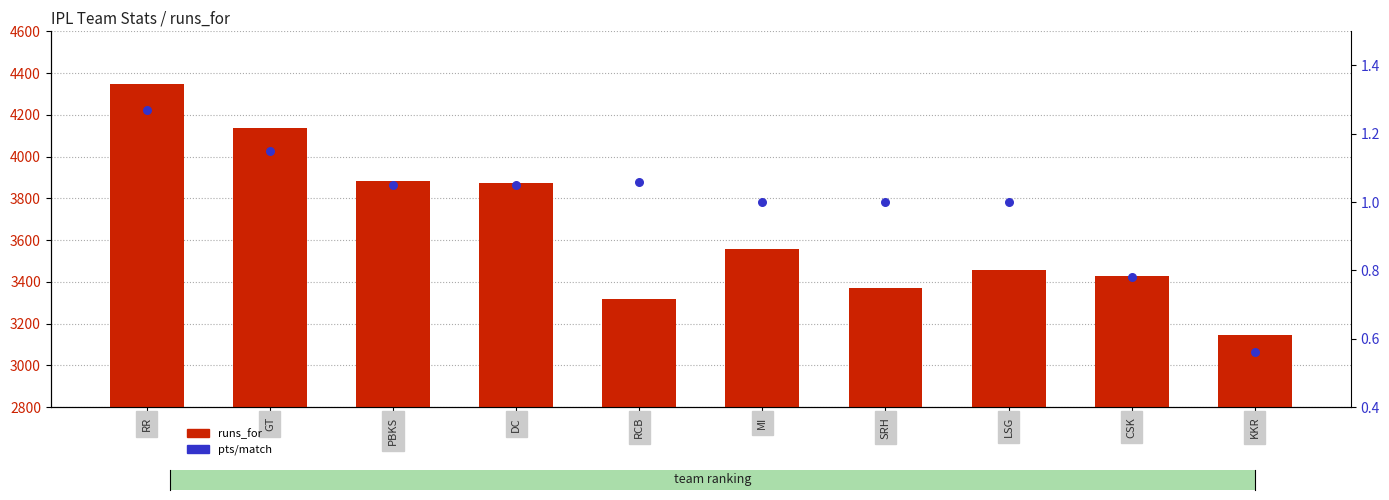

Which series reaches the maximum Y coordinate?

runs_for